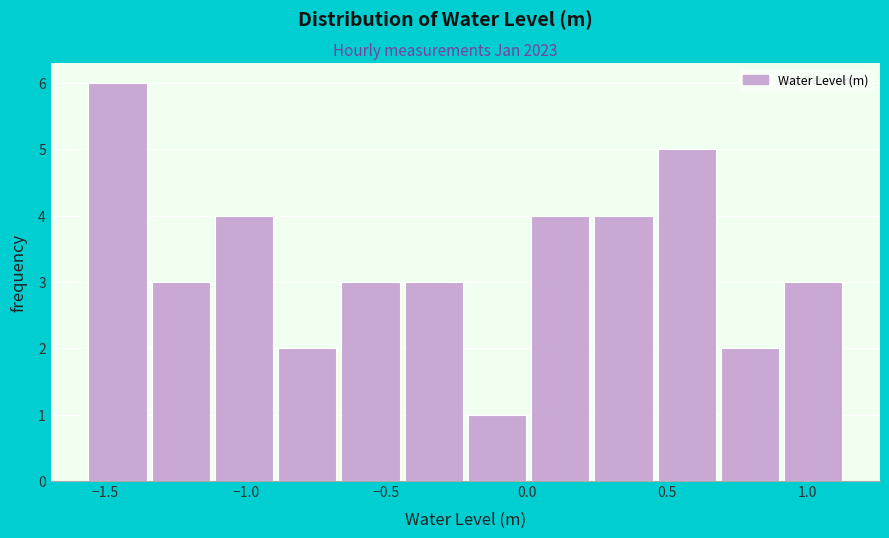

Reading left to right, transcribe this chart: for each bar, give the range it covers on the x-axis and its height. Neither the bar edges nor the heights are printed on the chart, so give them approximately, as read against the axes.

-1.55 to -1.35: 6
-1.35 to -1.10: 3
-1.10 to -0.90: 4
-0.90 to -0.65: 2
-0.65 to -0.45: 3
-0.45 to -0.20: 3
-0.20 to 0.00: 1
0.00 to 0.25: 4
0.25 to 0.45: 4
0.45 to 0.70: 5
0.70 to 0.90: 2
0.90 to 1.15: 3